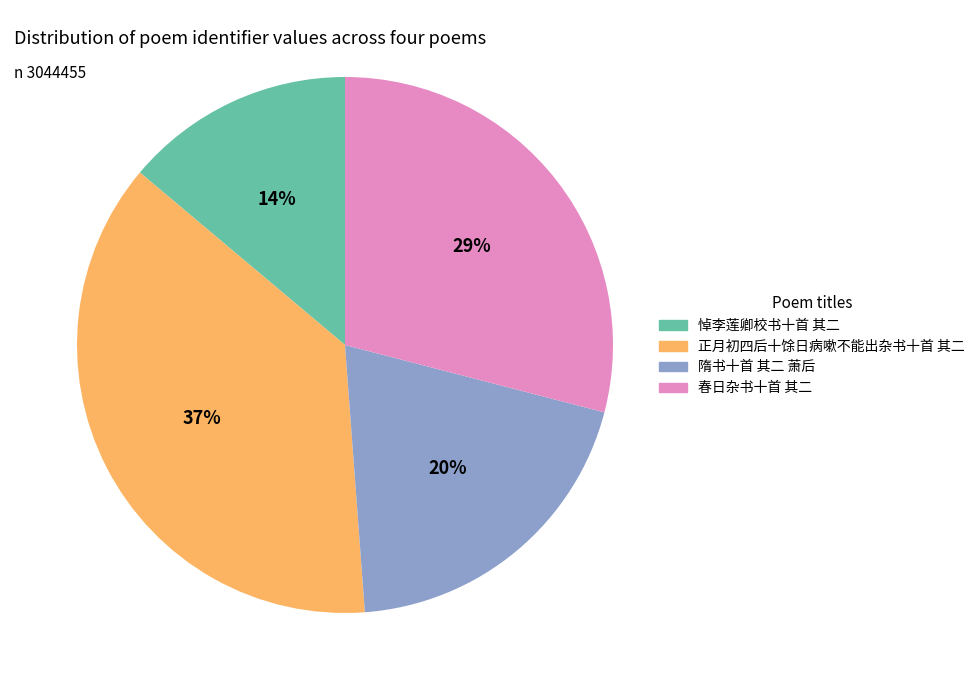

Do 悼李莲卿校书十首 其二 and 春日杂书十首 其二 together represent more than half of the pie?

No